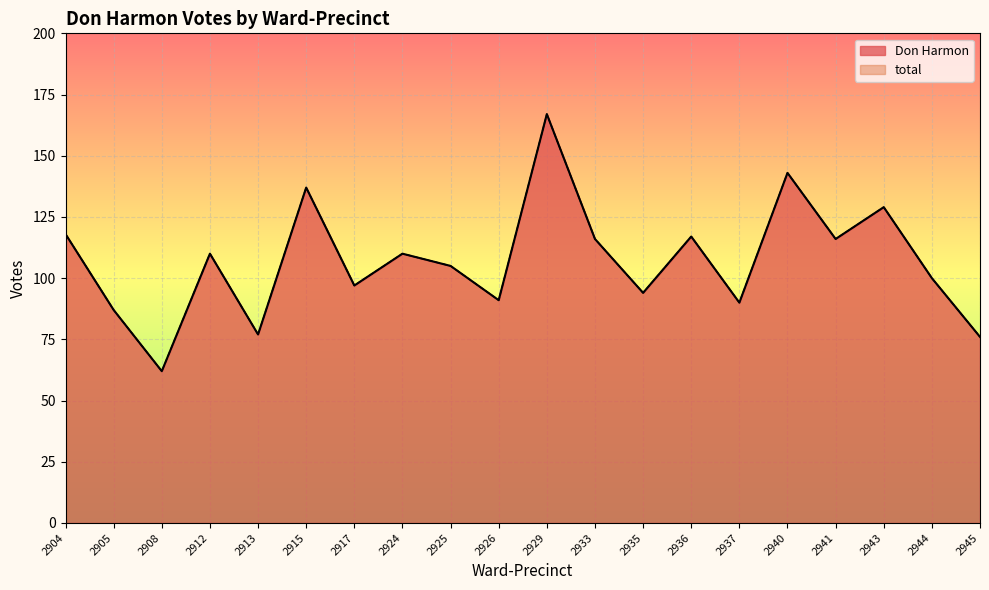

How many interior local valleys does the total series have?

7